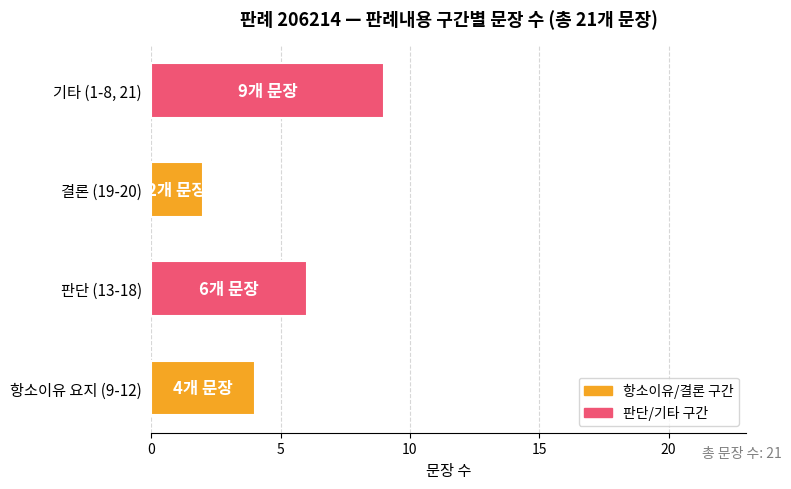

What is the change in value from 항소이유 요지 (9-12) to 판단 (13-18)?

+2